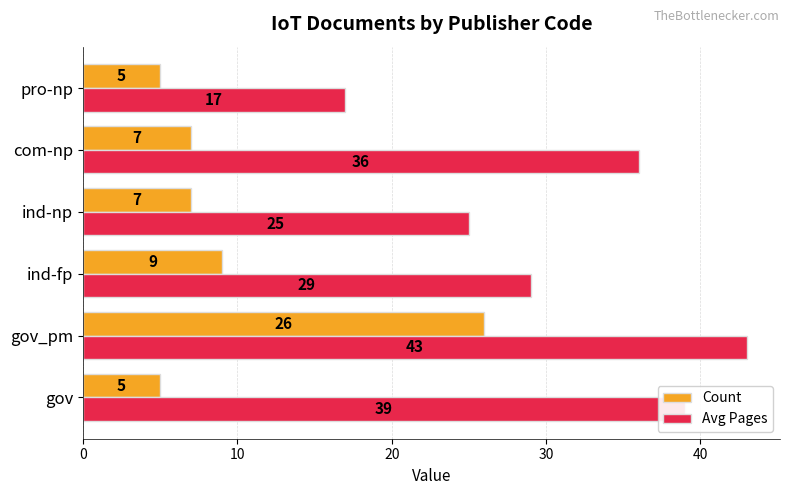

Which series has the widest spread of values?

Avg Pages